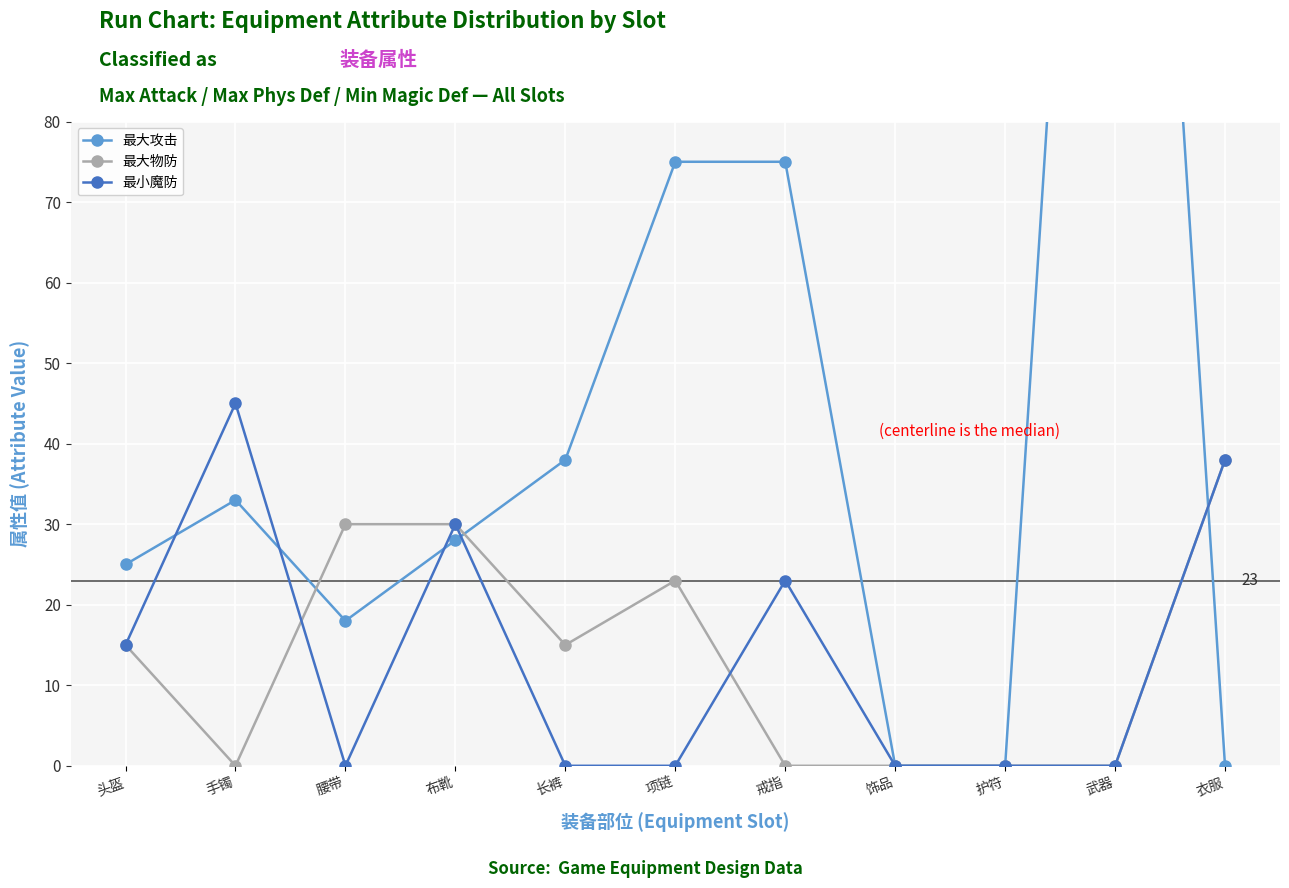

What is the label of the 7th point from the left?

戒指